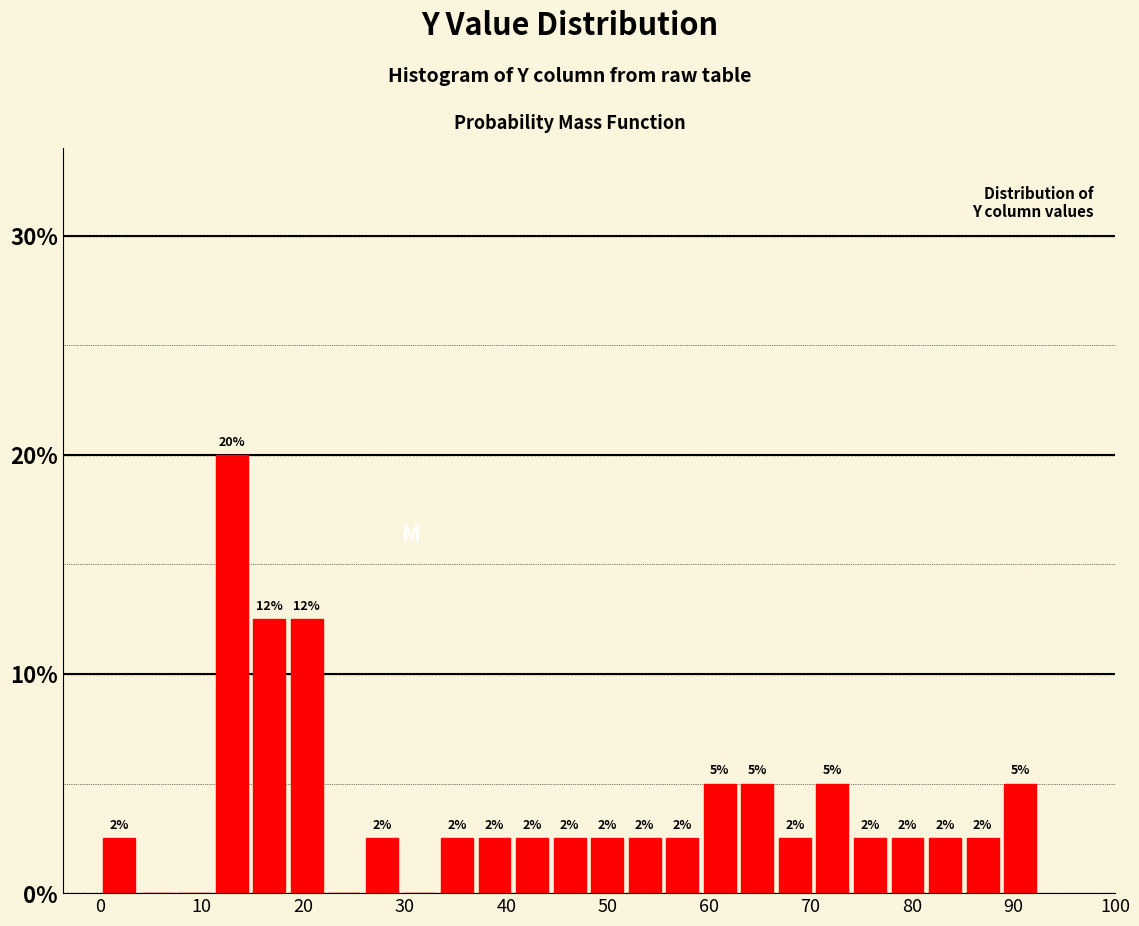

Around what value on the x-axis is the tallest bar? Give the approximate position of its centre, as read against the axis.

13